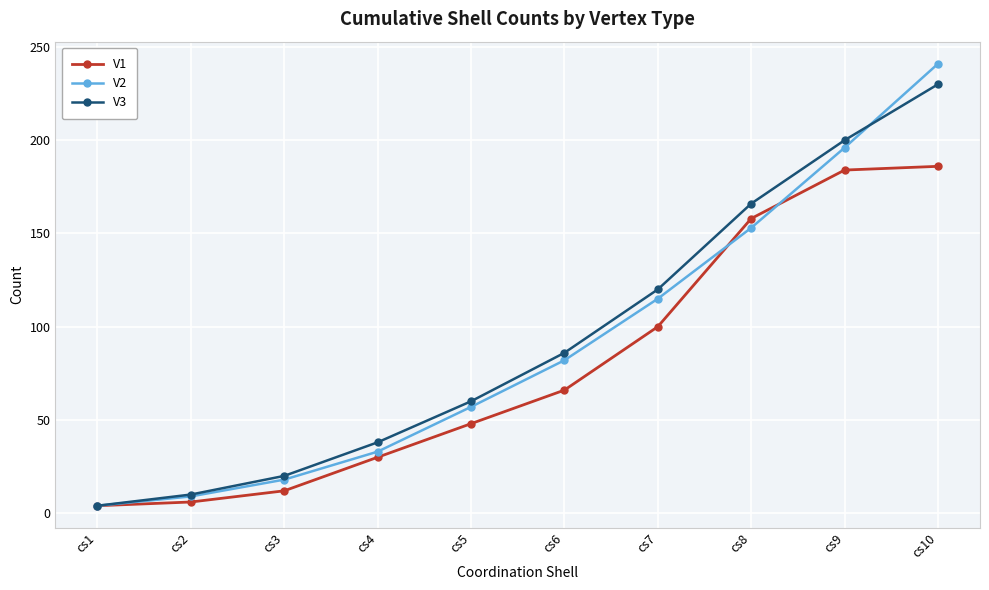

What are all the series names shown in the legend?

V1, V2, V3